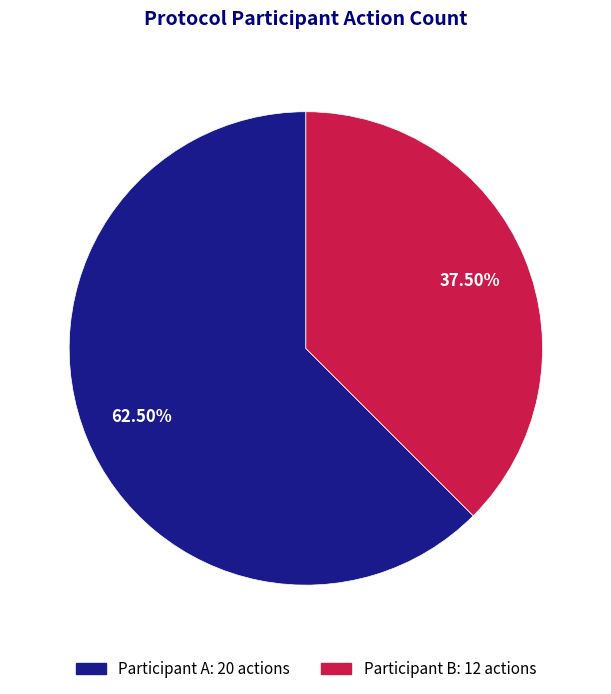

To the nearest percent, what is the difference between the largest and smallest slice percentages?

25%